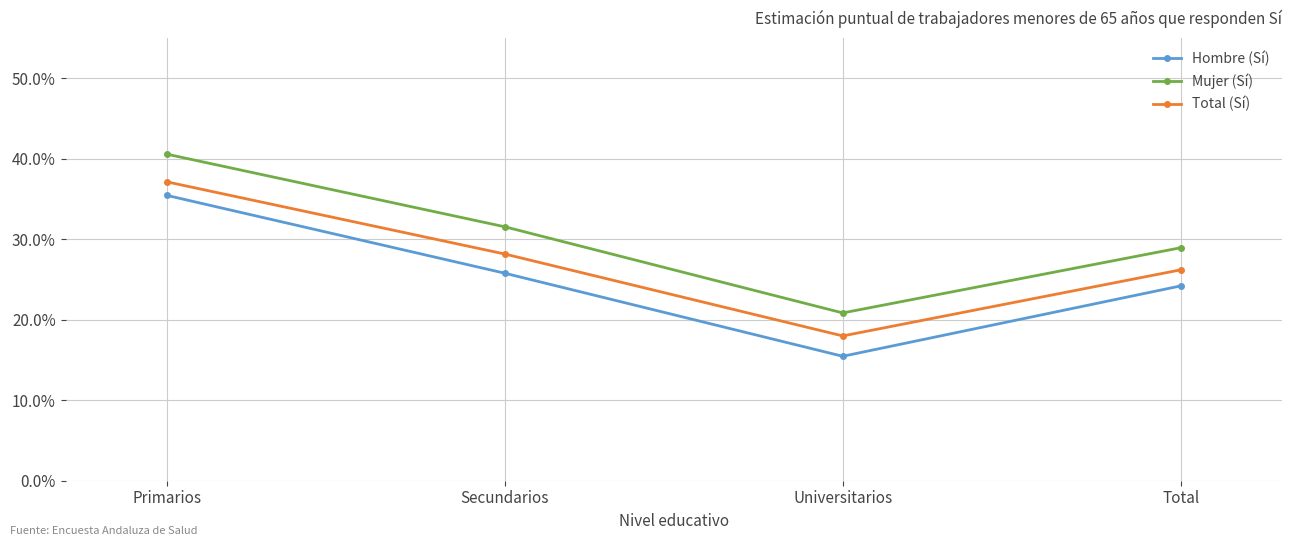

At which label is Total (Sí) closest to 0?

Universitarios